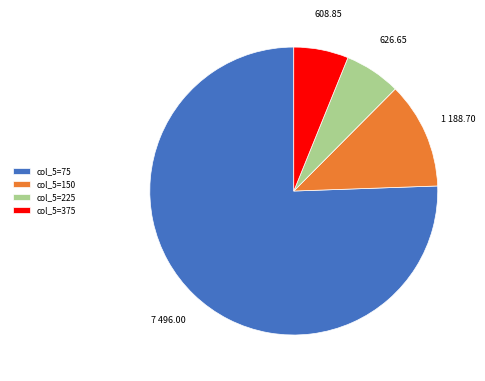

How many segments does this pie chart have?

4